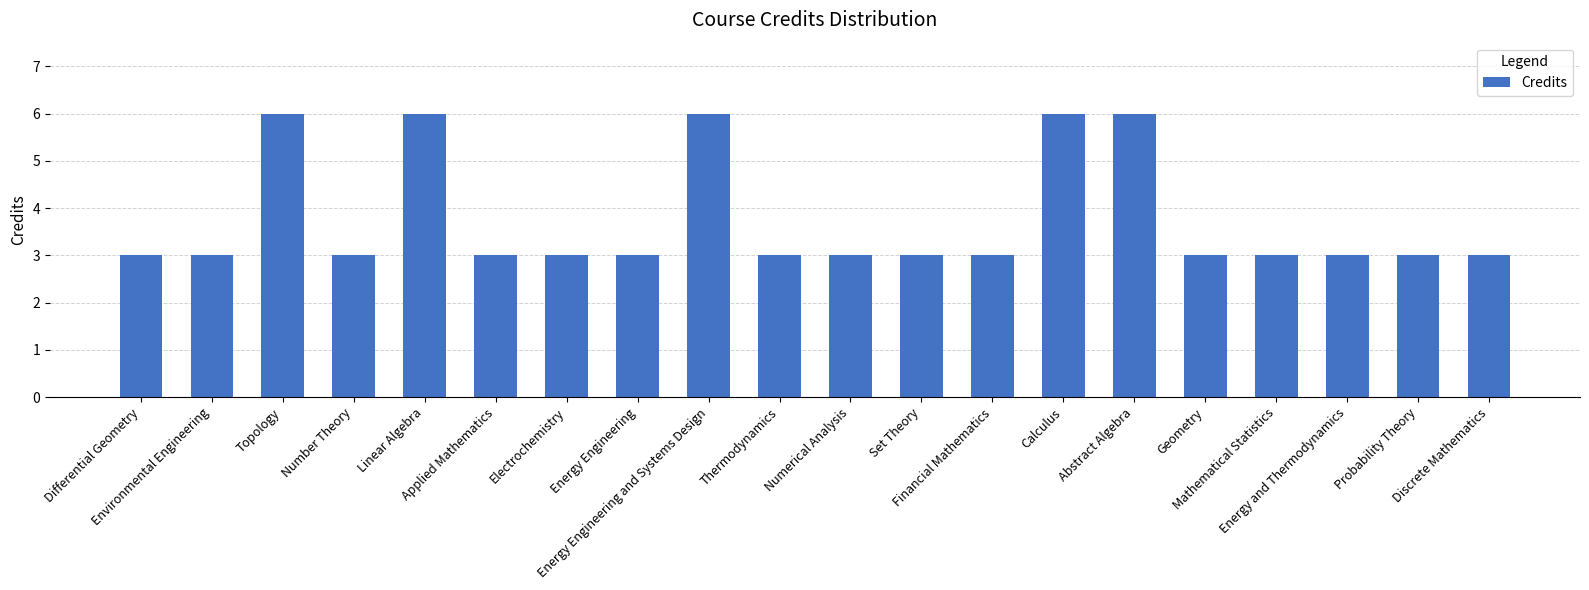

The chart shows a value of 3 at Set Theory. True or false?

True